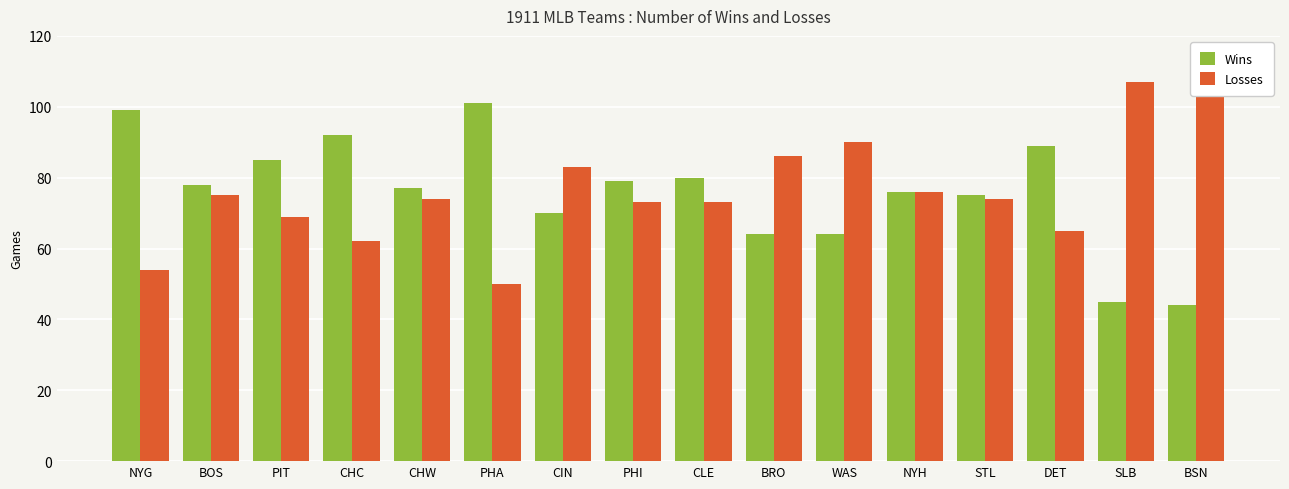

How many groups of bars are there?

16